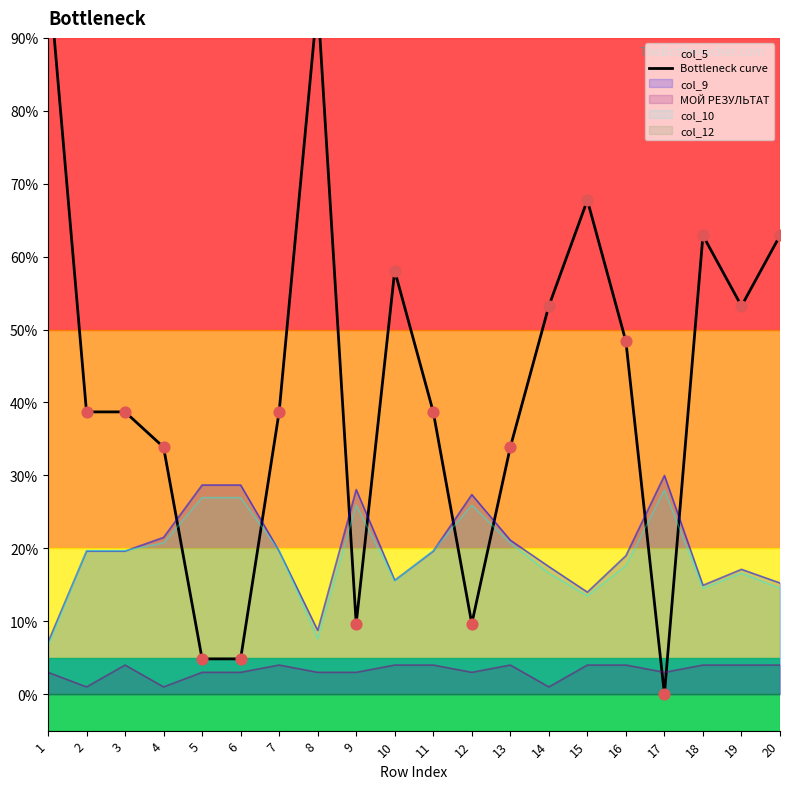

Approximately how many times larger is the value at 5 compared to 8?

0.1